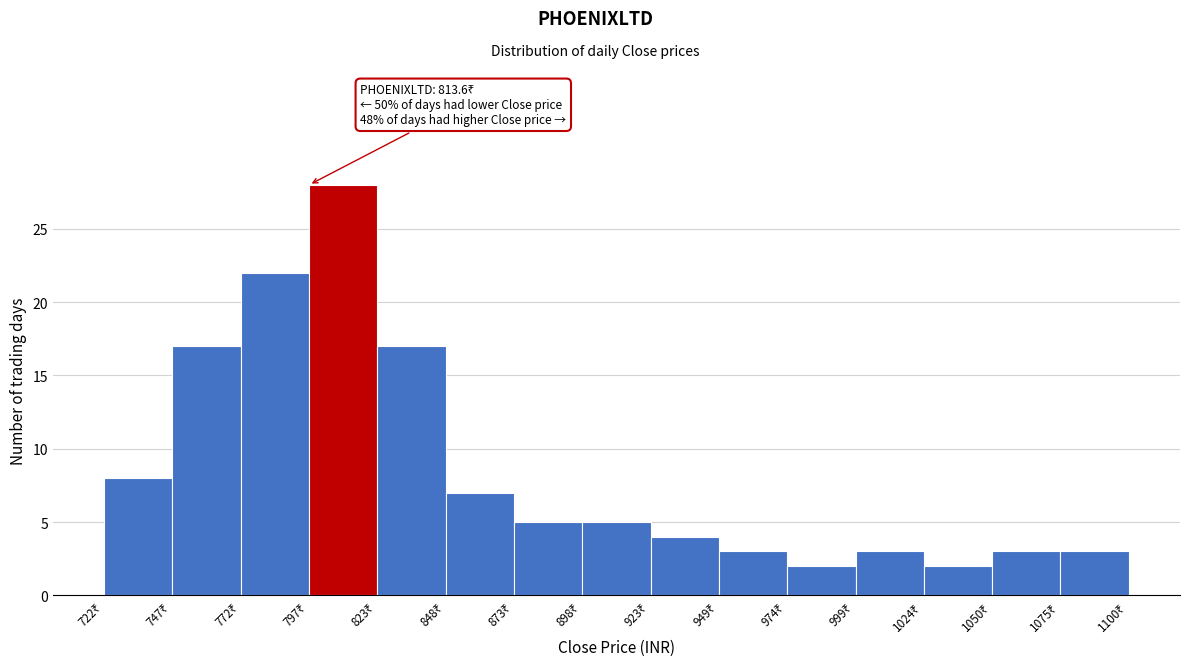

Over which range of the x-axis is the bar tallest?

795 to 825